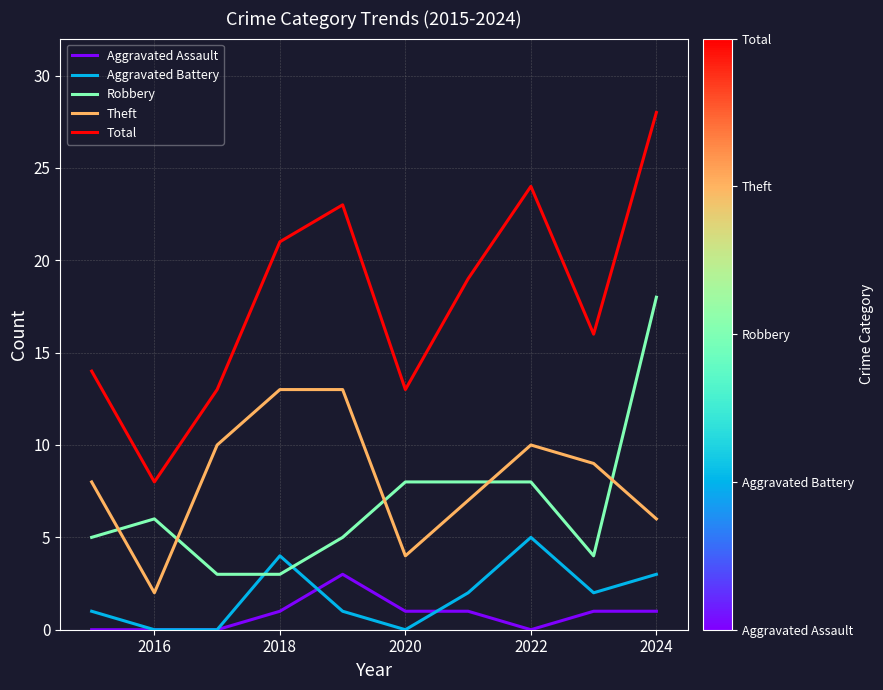

Which series has the widest spread of values?

Total